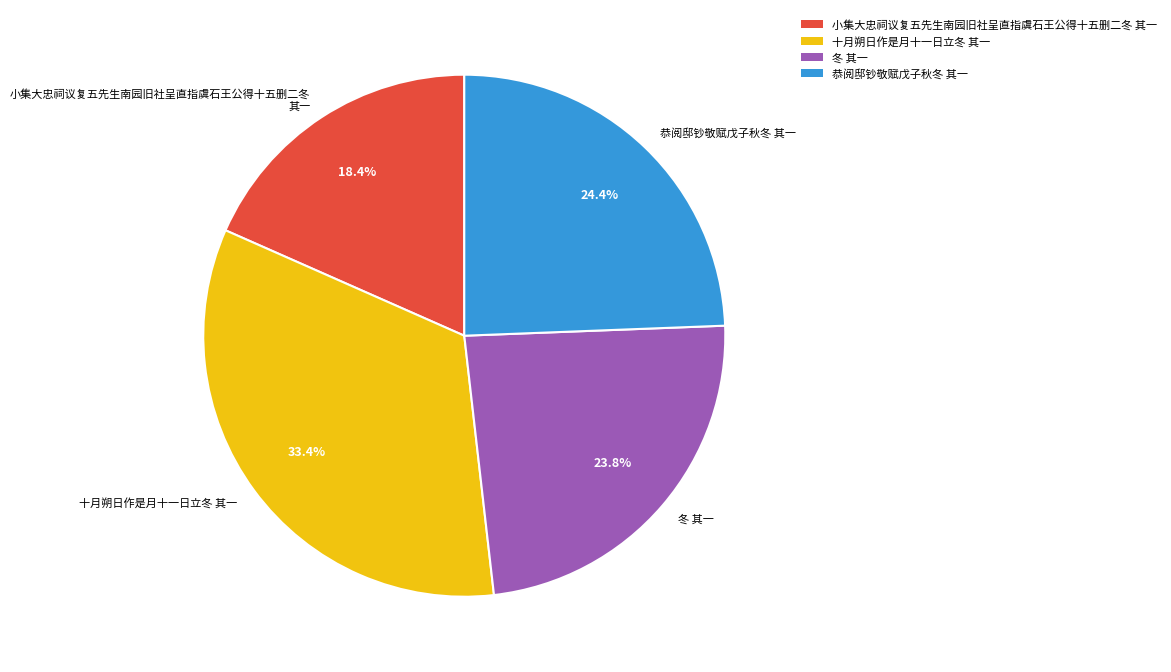

To the nearest percent, what is the average slice percentage?

25%